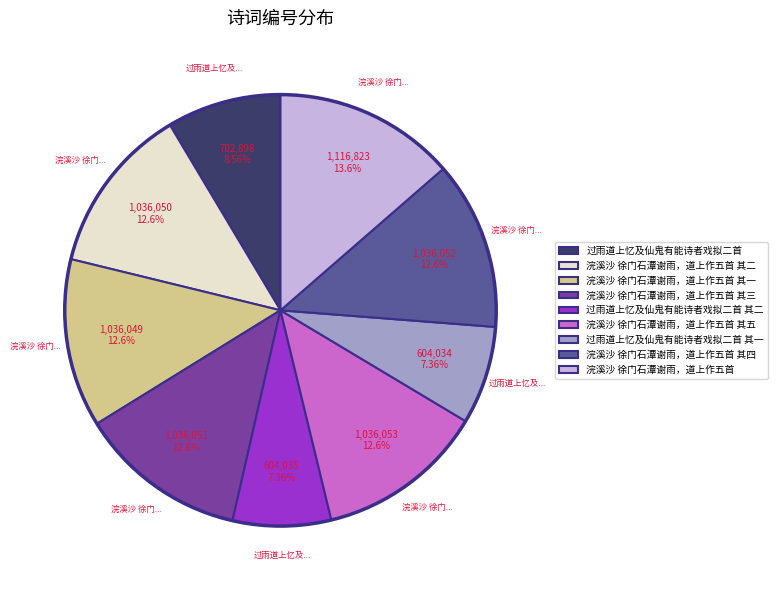

Which category has the biggest portion of the pie?

浣溪沙 徐门石潭谢雨，道上作五首